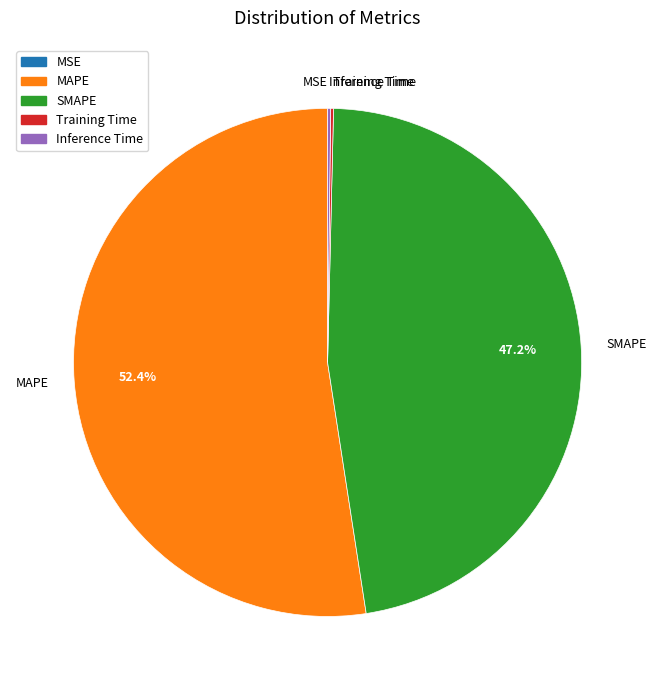

What is the largest slice in the pie chart?

MAPE